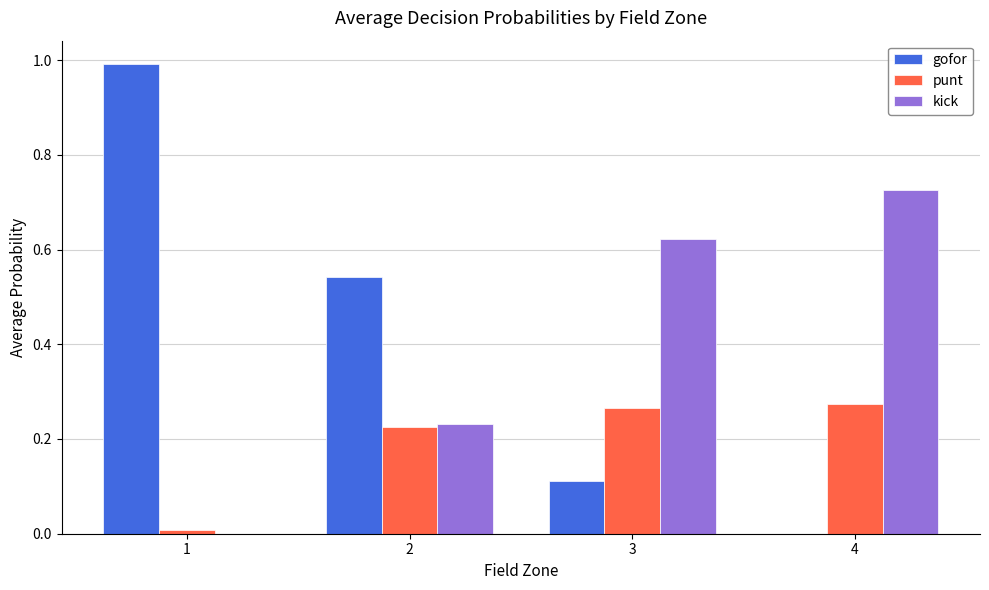

Where is kick nearest to the value 0?

1